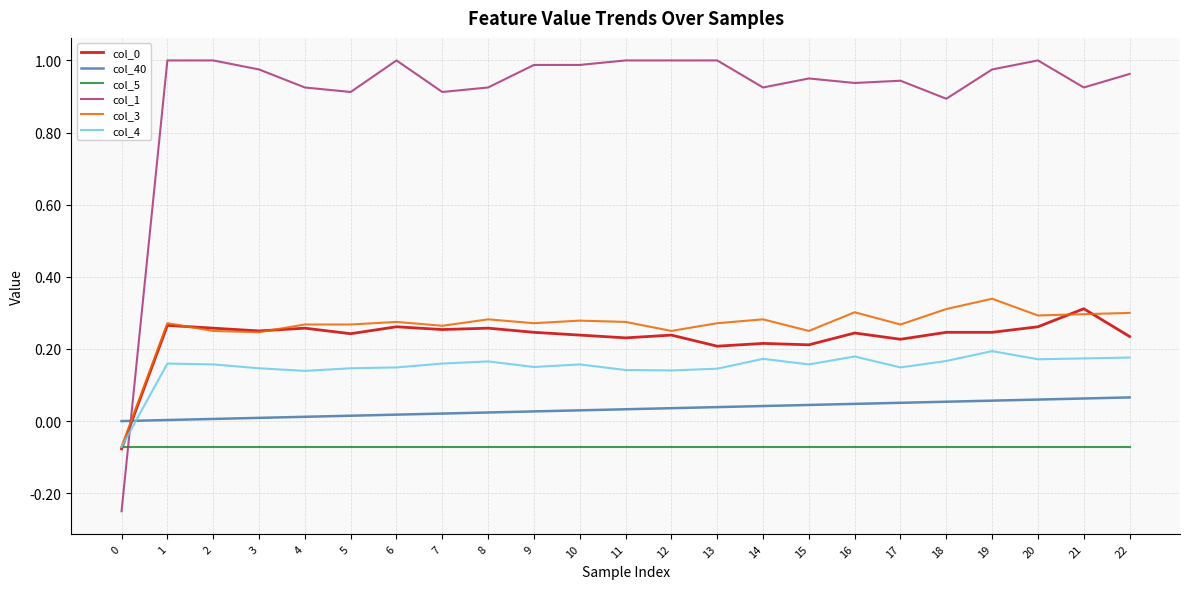

After their last crossing, which series has the higher values: col_1 or col_40?

col_1